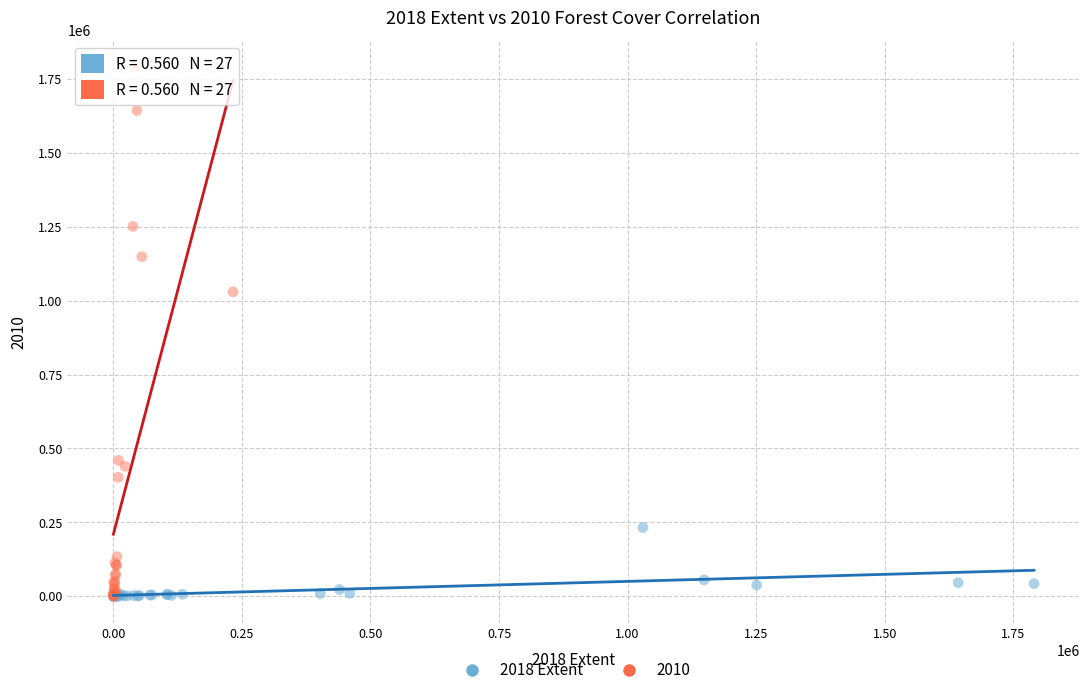

Which series contains the highest Y value?

2010